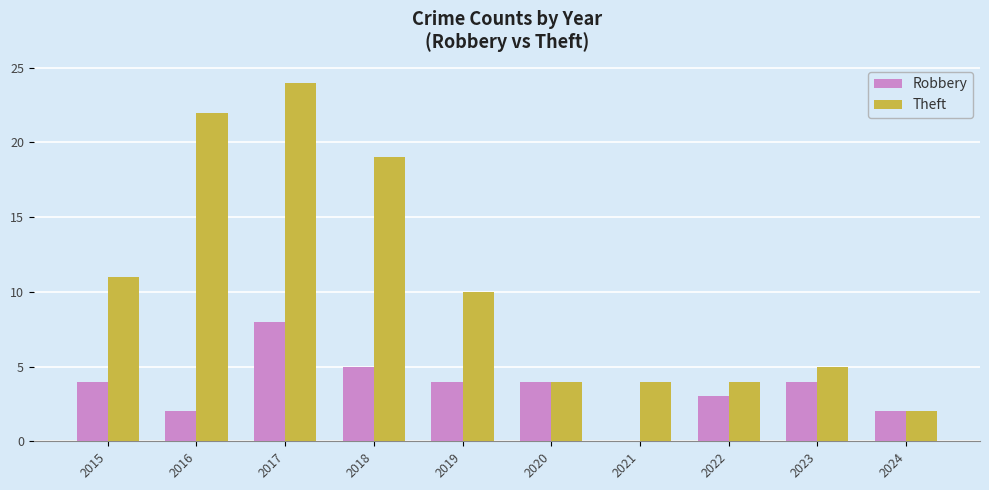

How many values in Robbery are above zero?

9